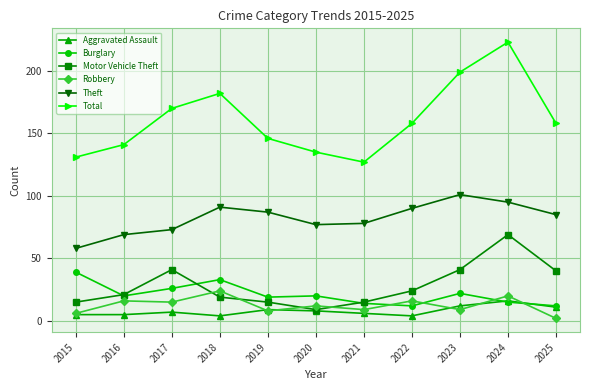

Does the chart display data point markers on the line(s)?

Yes